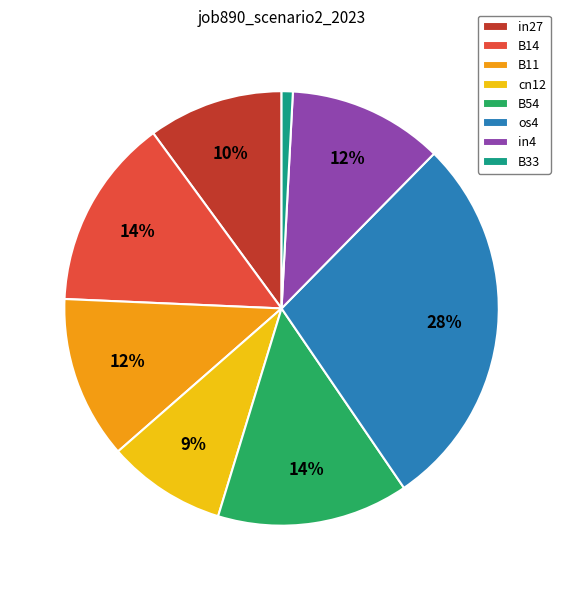

What percentage is the B54 slice, to the nearest percent?

14%